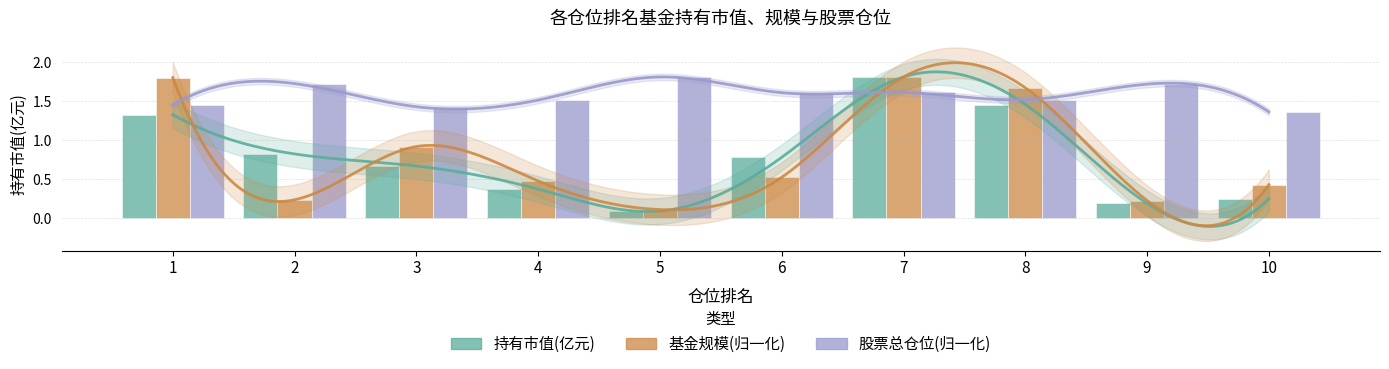

List the series in order of their peak value, highest first.

持有市值(亿元), 基金规模(归一化), 股票总仓位(归一化)